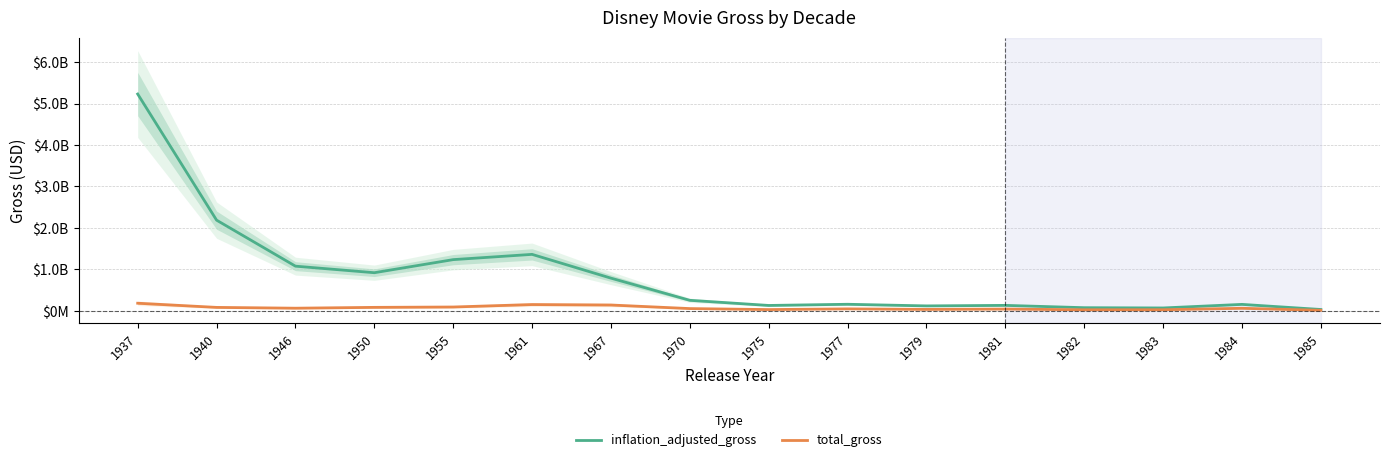

What are all the series names shown in the legend?

inflation_adjusted_gross, total_gross